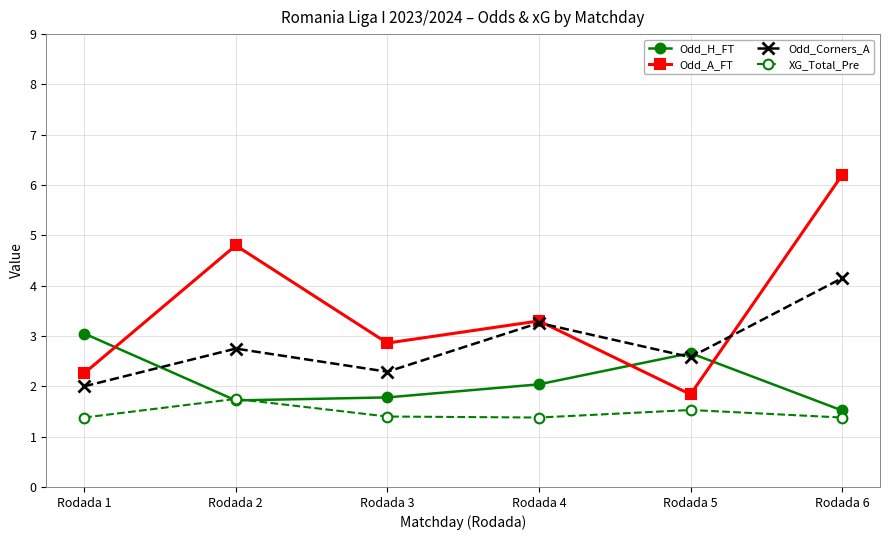

The value of Odd_Corners_A at Rodada 6 is 4.2. True or false?

True